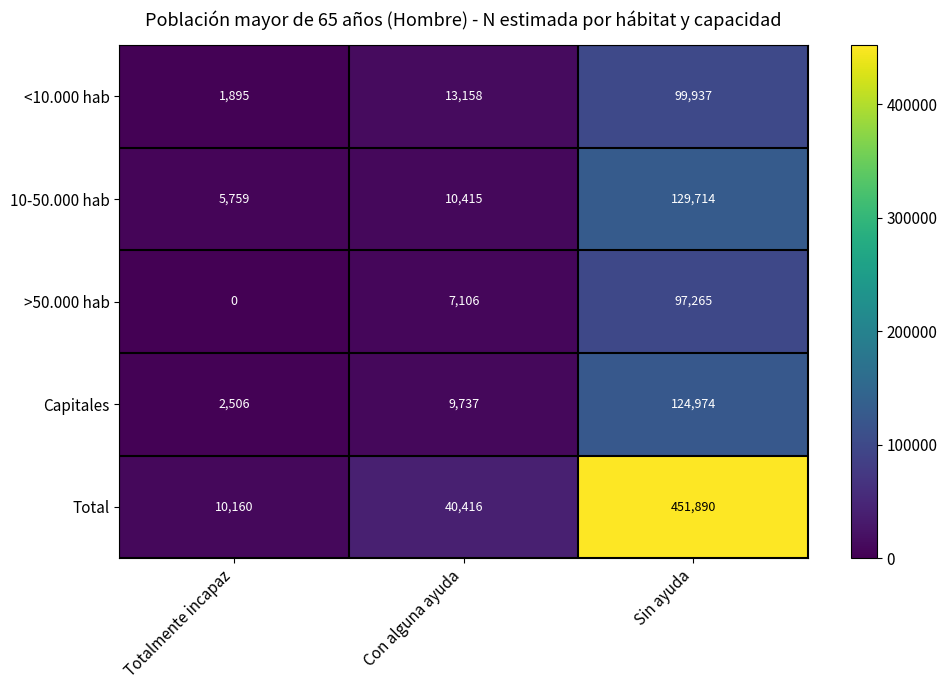

Reading left to right, transcribe all the data shown in this chart.

<10.000 hab: Totalmente incapaz=1895	Con alguna ayuda=13158	Sin ayuda=99937
10-50.000 hab: Totalmente incapaz=5759	Con alguna ayuda=10415	Sin ayuda=129714
>50.000 hab: Totalmente incapaz=0	Con alguna ayuda=7106	Sin ayuda=97265
Capitales: Totalmente incapaz=2506	Con alguna ayuda=9737	Sin ayuda=124974
Total: Totalmente incapaz=10160	Con alguna ayuda=40416	Sin ayuda=451890